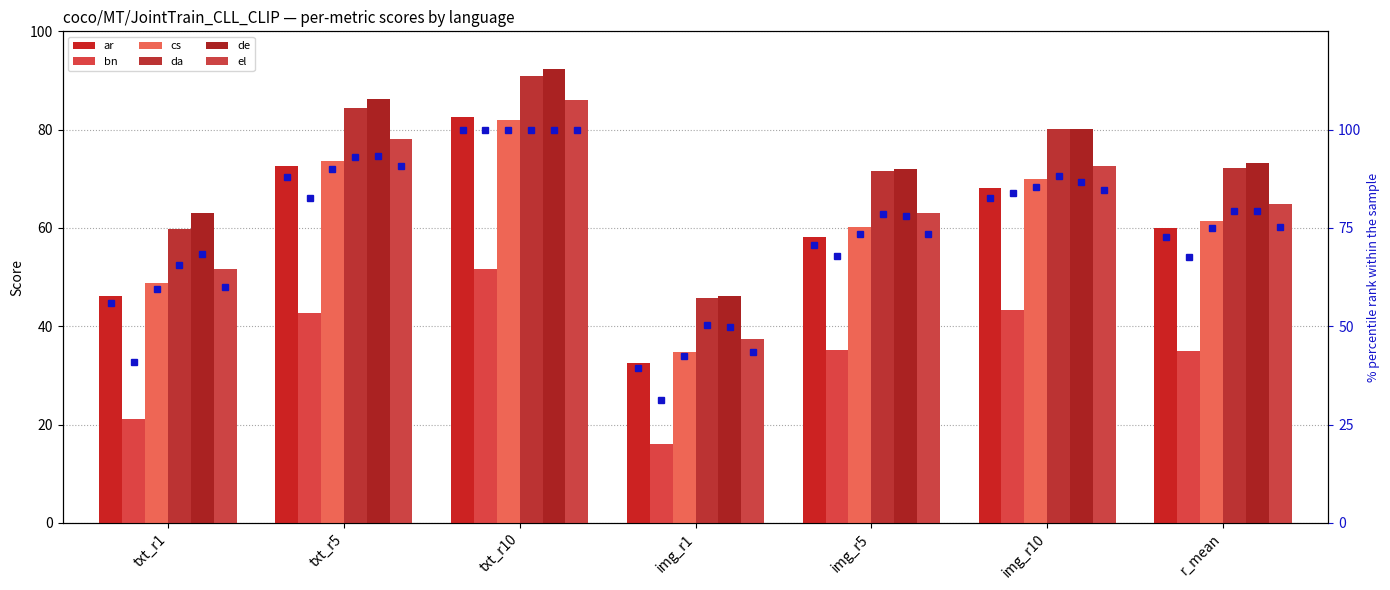

Does the chart contain stacked bars?

No